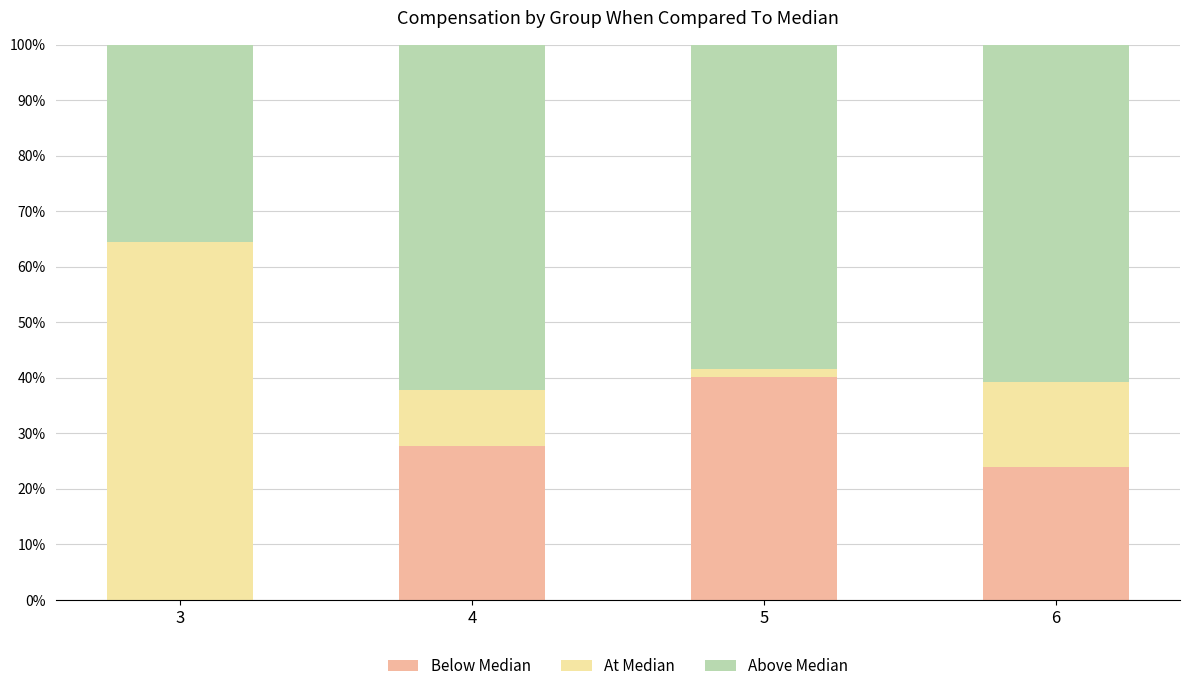

What is the total value across all series at 3?

100.0